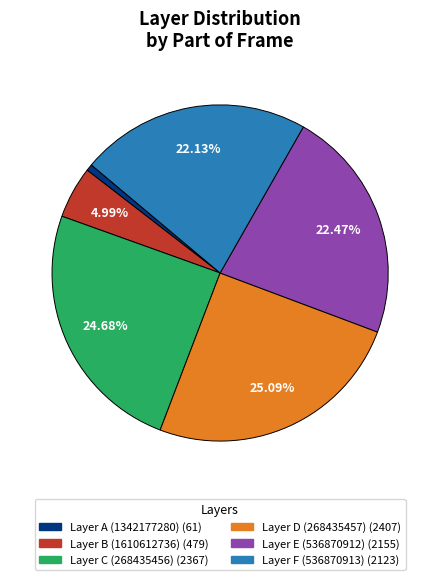

Is there any slice that represents more than half of the pie?

No